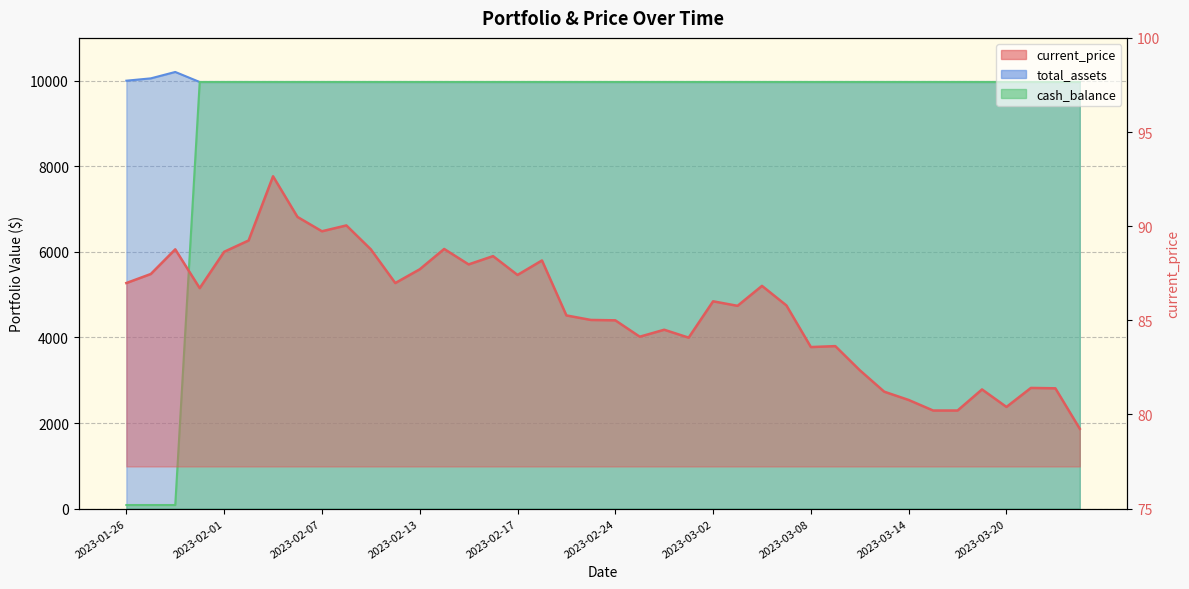

What is the label of the 10th point from the right?

2023-03-10